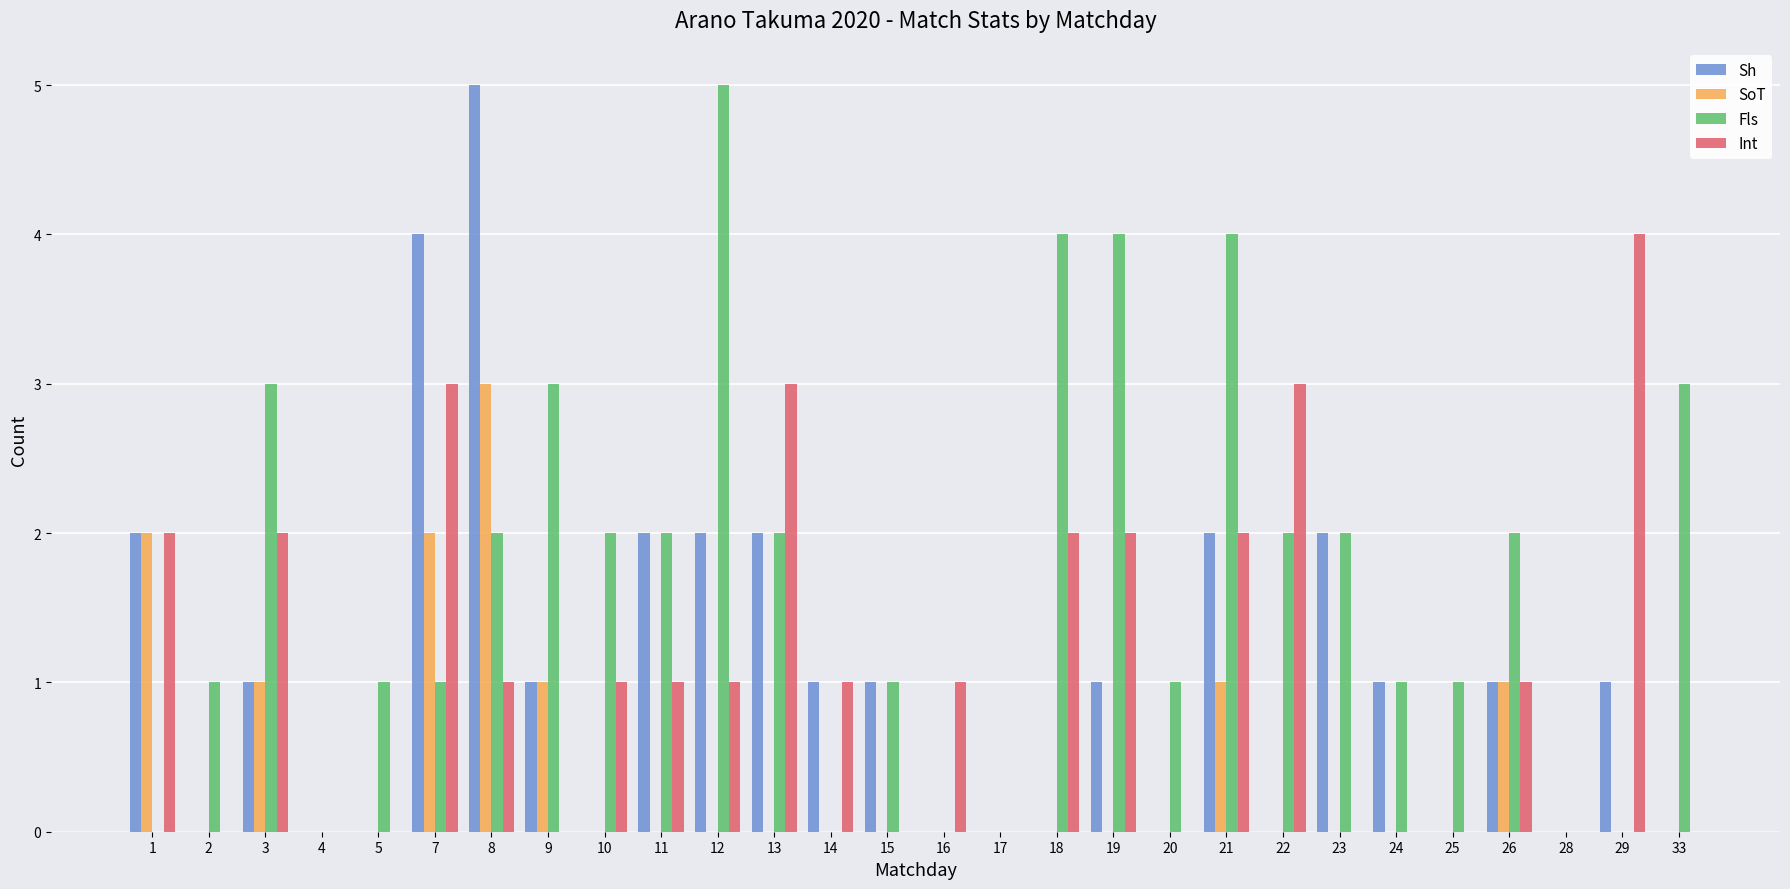

The value of SoT at 4 is 1. True or false?

False